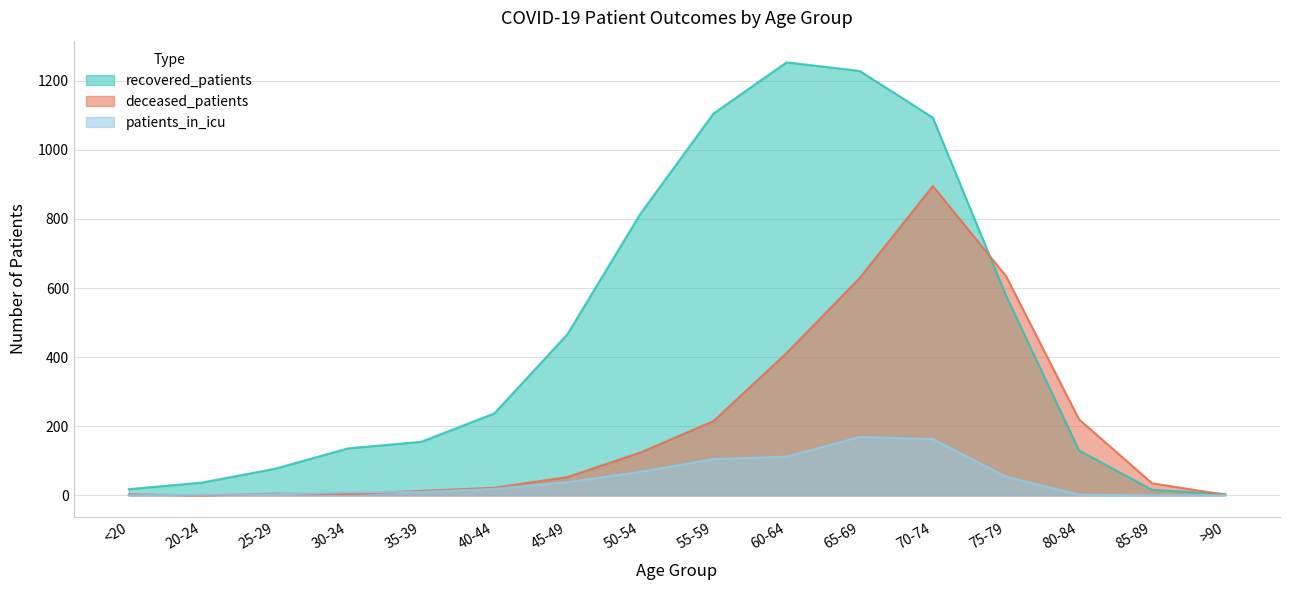

List the series in order of their peak value, highest first.

recovered_patients, deceased_patients, patients_in_icu